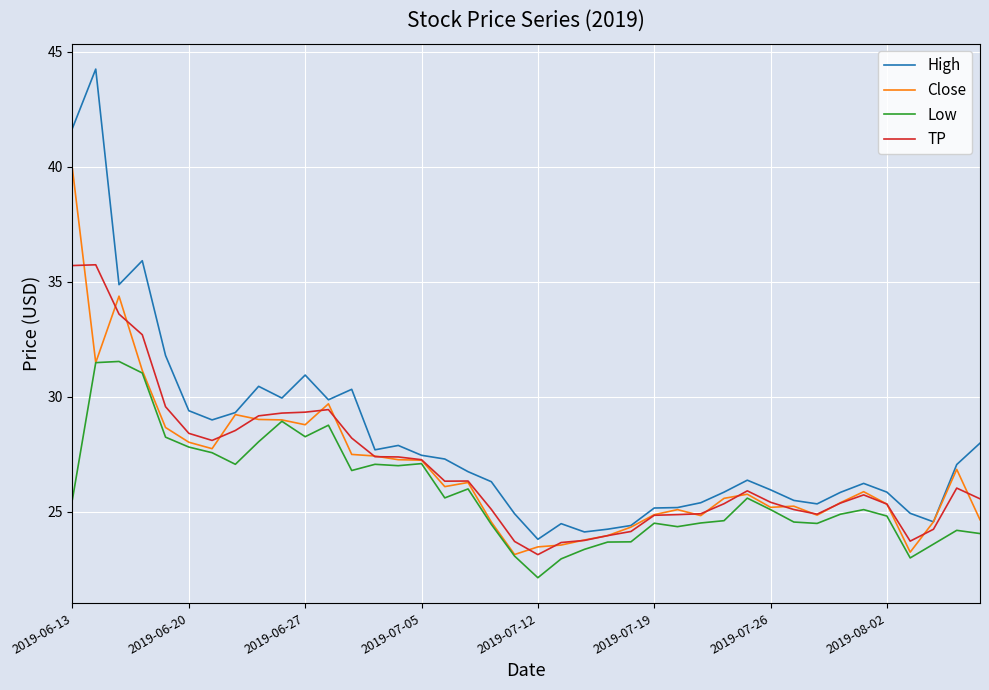

True or false: TP has more than 1 points higher than both neighbors.

True